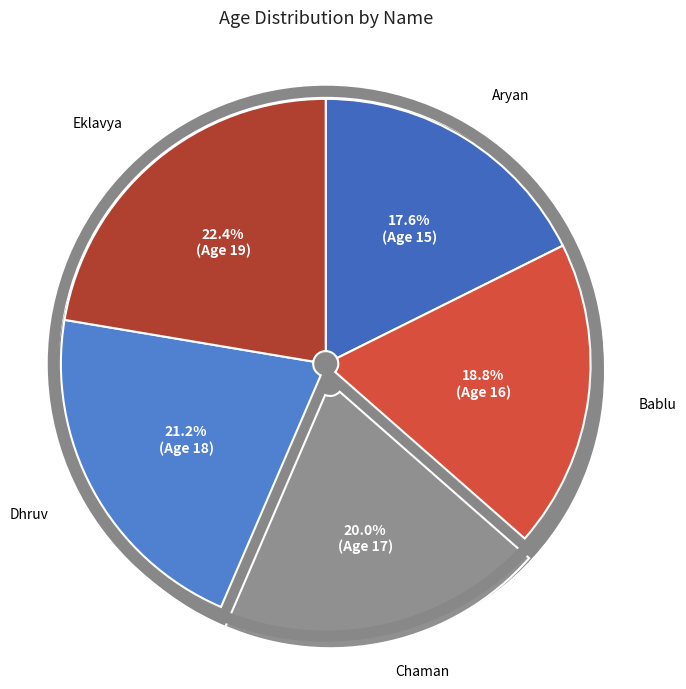

The Aryan slice represents 10% of the pie. True or false?

False